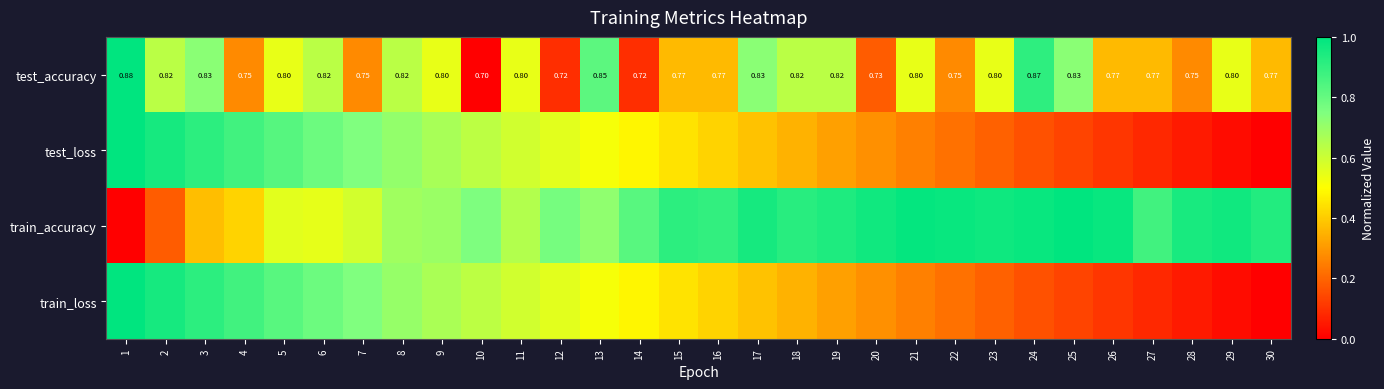

At which category is the sum across all series the highest?

1